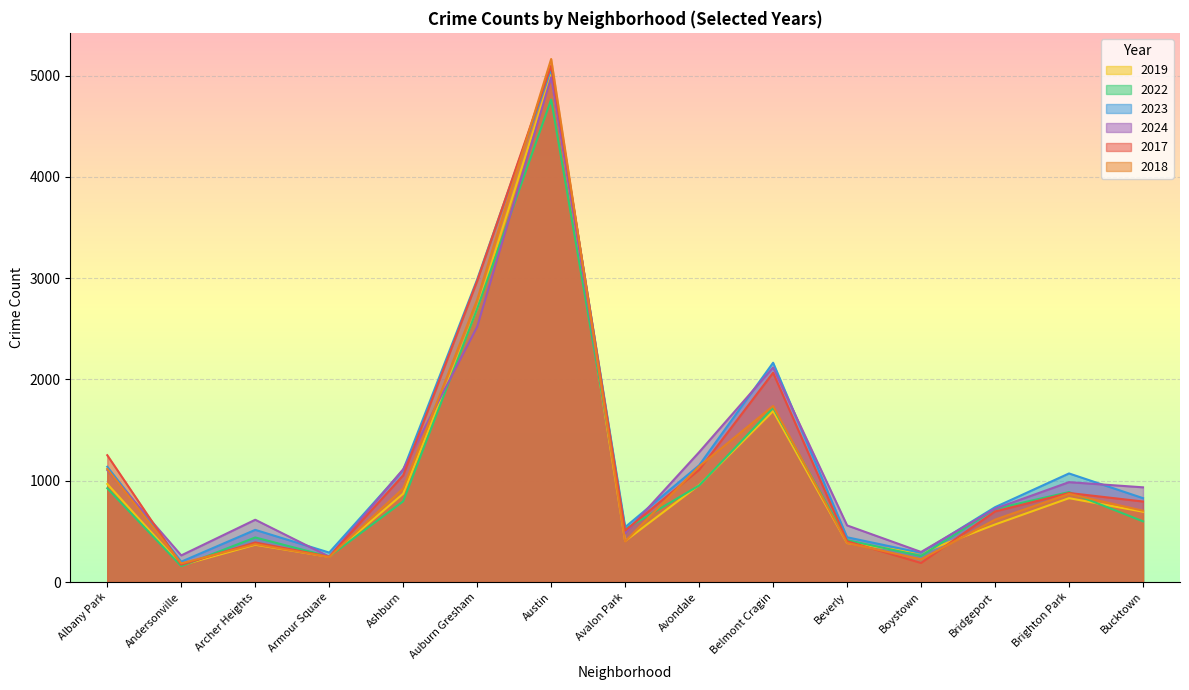

At which label is 2019 closest to 2587?

Auburn Gresham